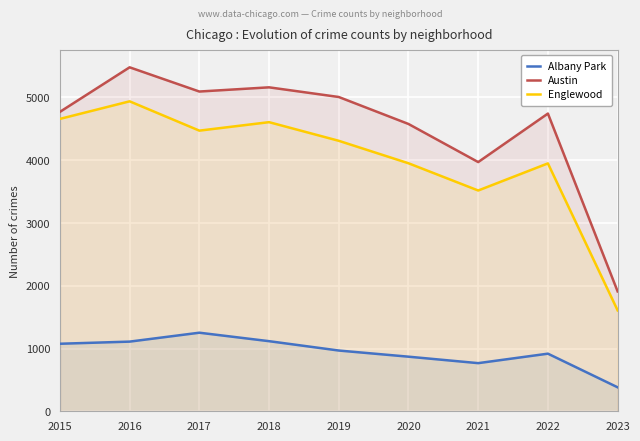

True or false: Englewood and Austin intersect in this chart.

False